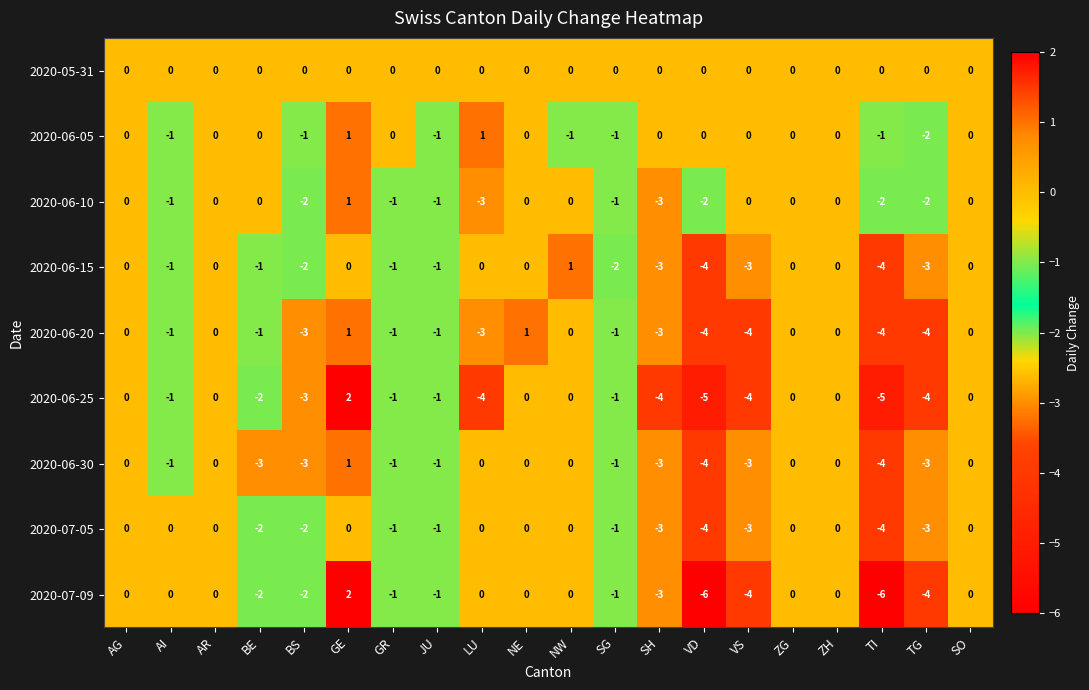

What is the lowest value of the 2020-06-25 series?

-5